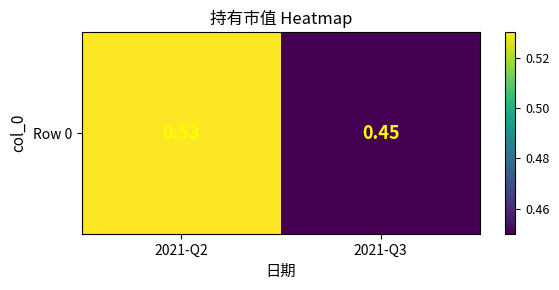

What is the sum of the values at 2021-Q2 and 2021-Q3?

1.0